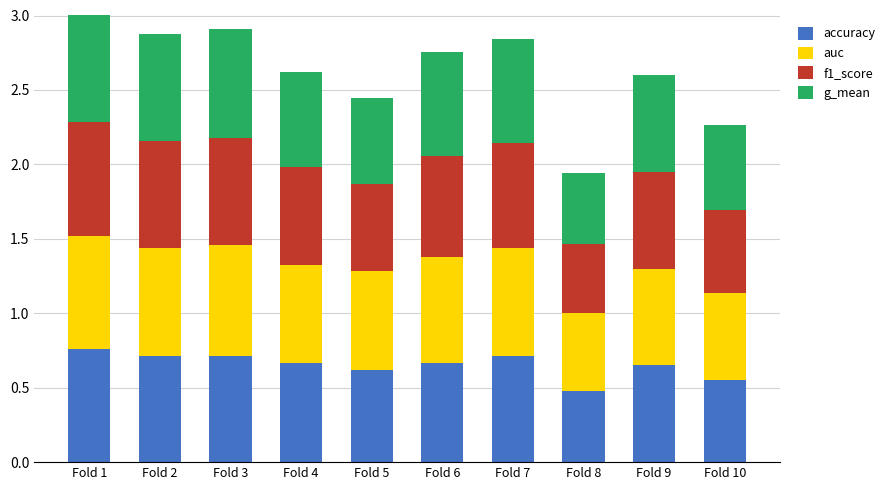

List the series in order of their peak value, highest first.

f1_score, accuracy, auc, g_mean